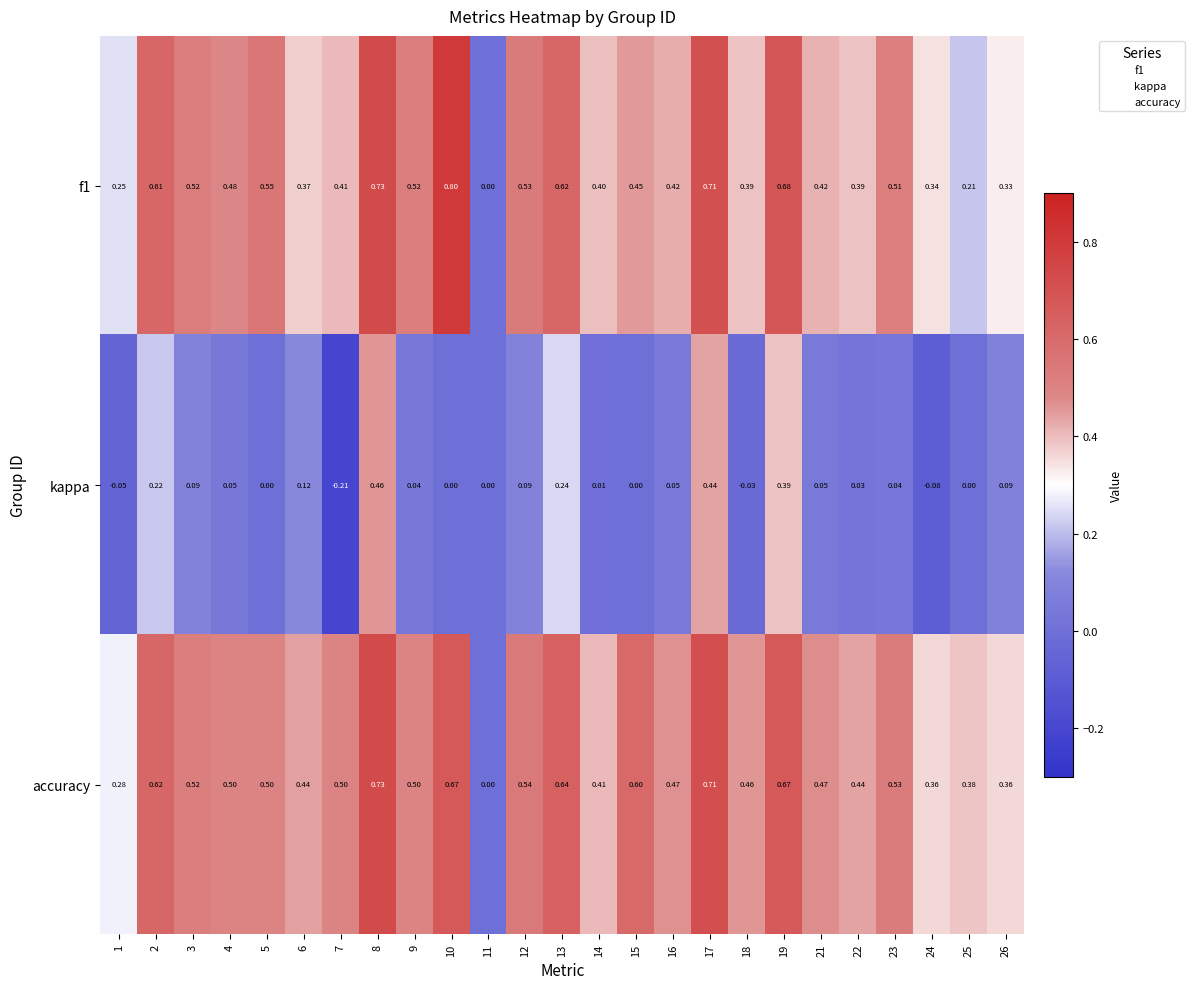

Between 6 and 23, which series saw the biggest shift?

f1